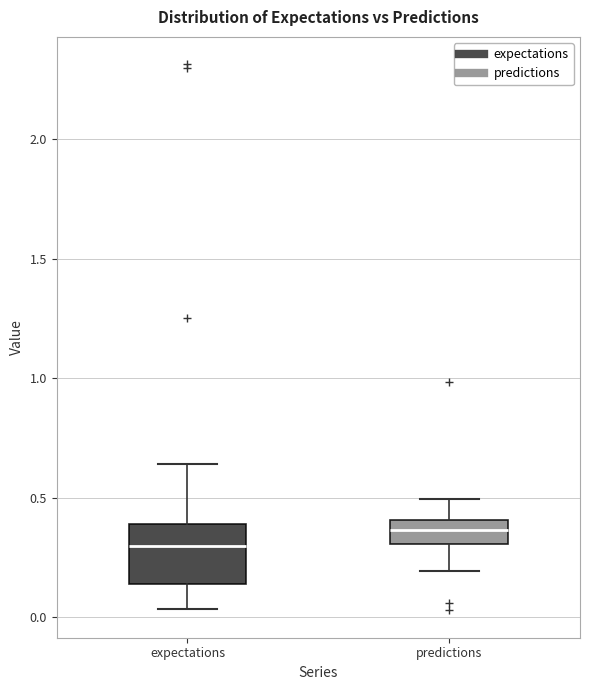

Which box is the tallest, from its lower edge to its upper edge?

expectations